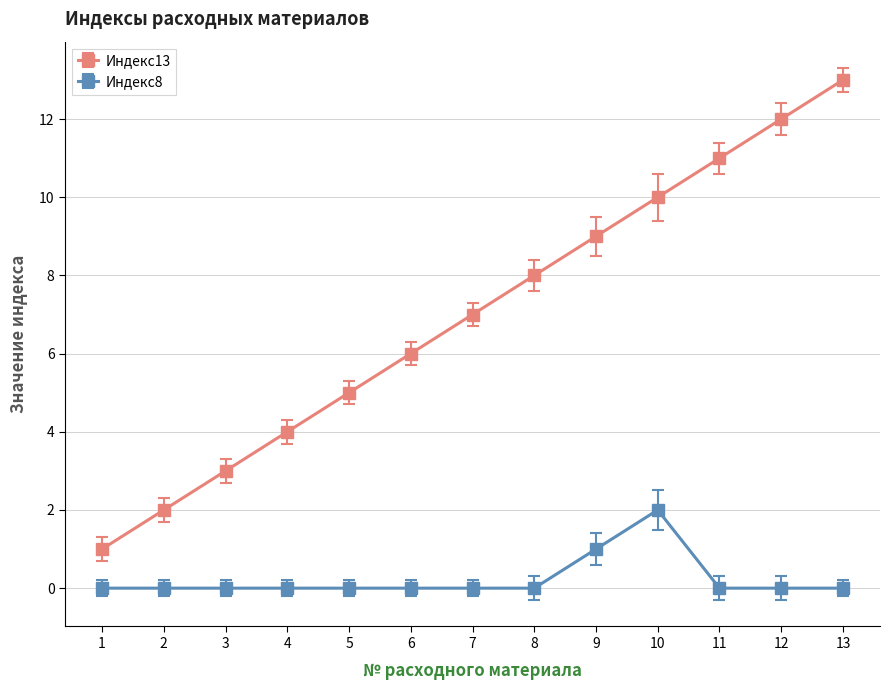

True or false: Индекс13 and Индекс8 intersect in this chart.

False